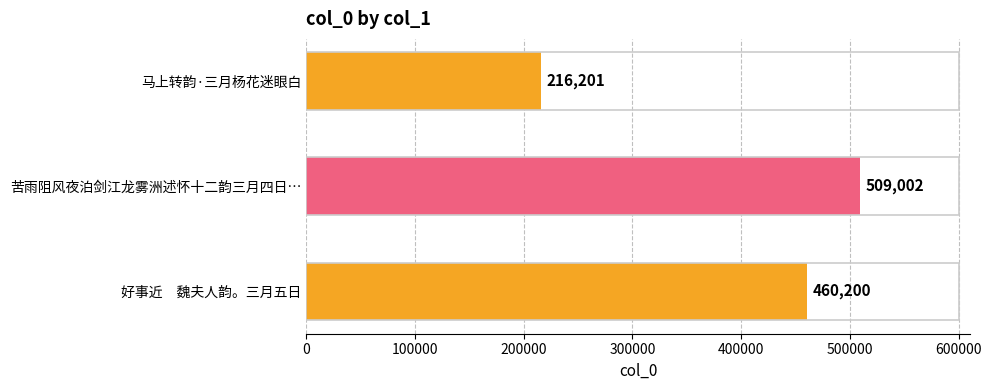

Between 苦雨阻风夜泊剑江龙雾洲述怀十二韵三月四日… and 马上转韵·三月杨花迷眼白, which is larger?

苦雨阻风夜泊剑江龙雾洲述怀十二韵三月四日…